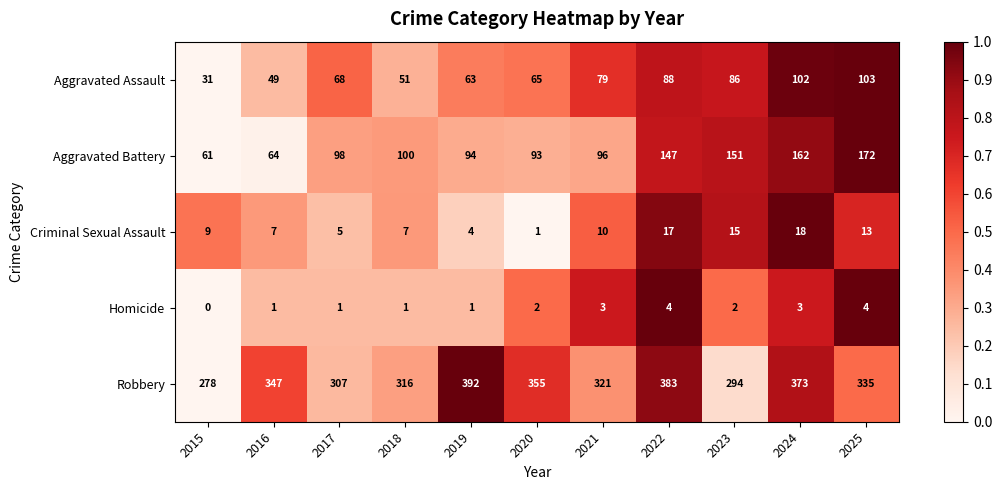

At which category is the sum across all series the highest?

2024